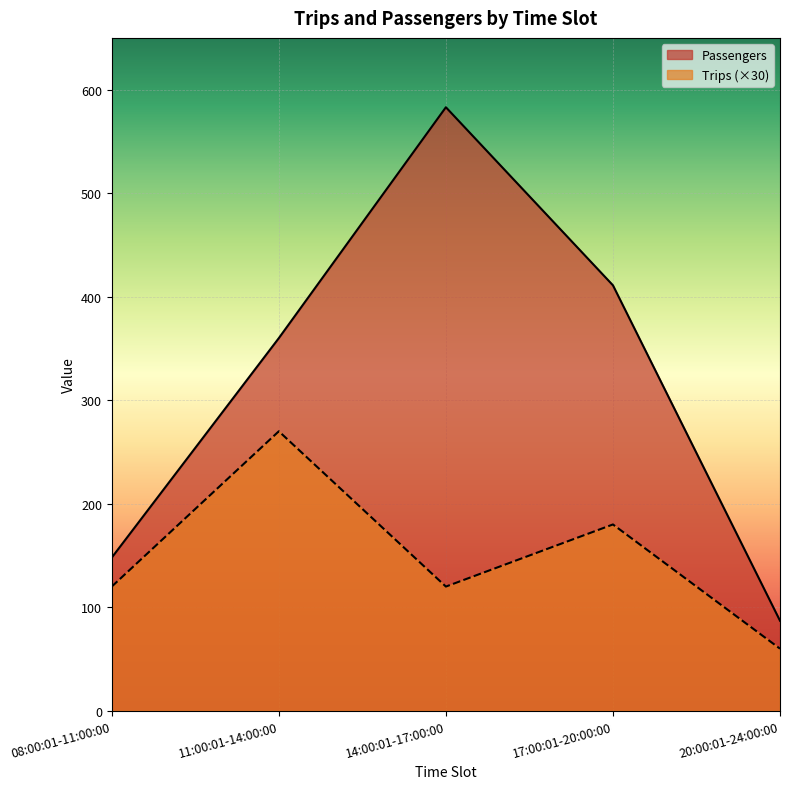

True or false: Trips has a value of 16 at 20:00:01-24:00:00.

False